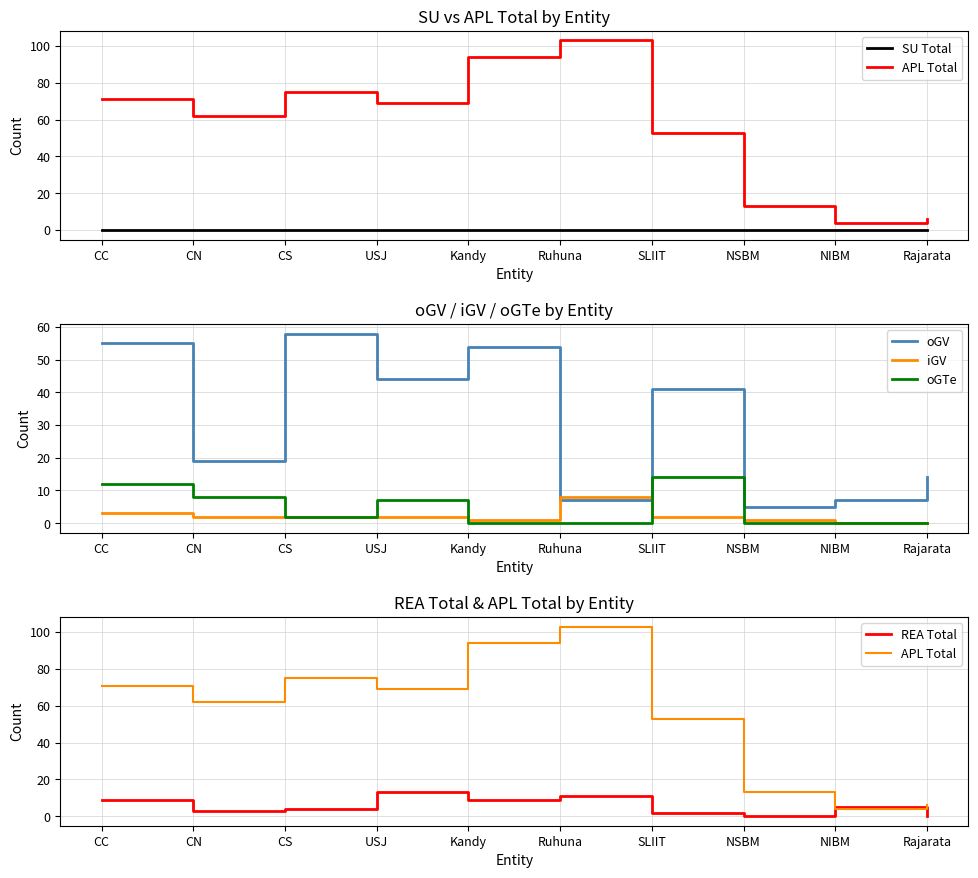

Which has a higher value, Rajarata or CS?

Rajarata